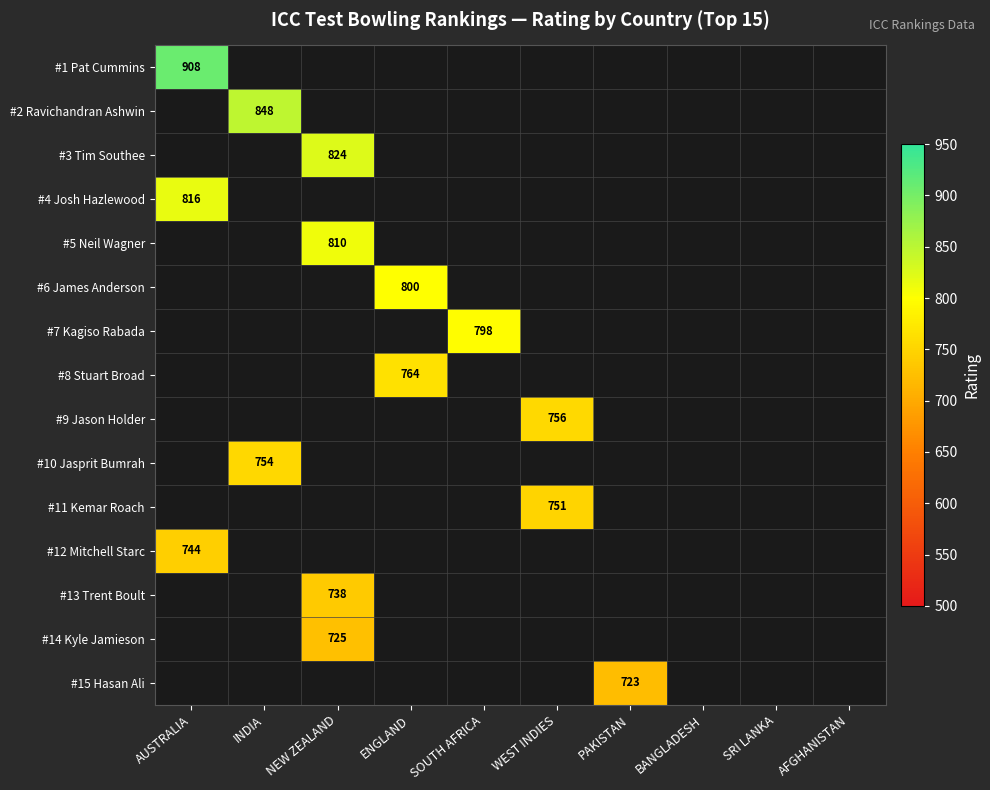

Which category has the lowest value across all series?

PAKISTAN